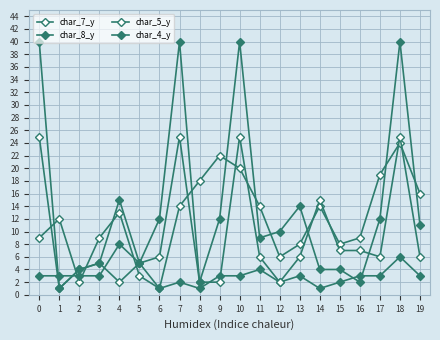

What is the difference between the char_7_y values at 7 and 8?

4